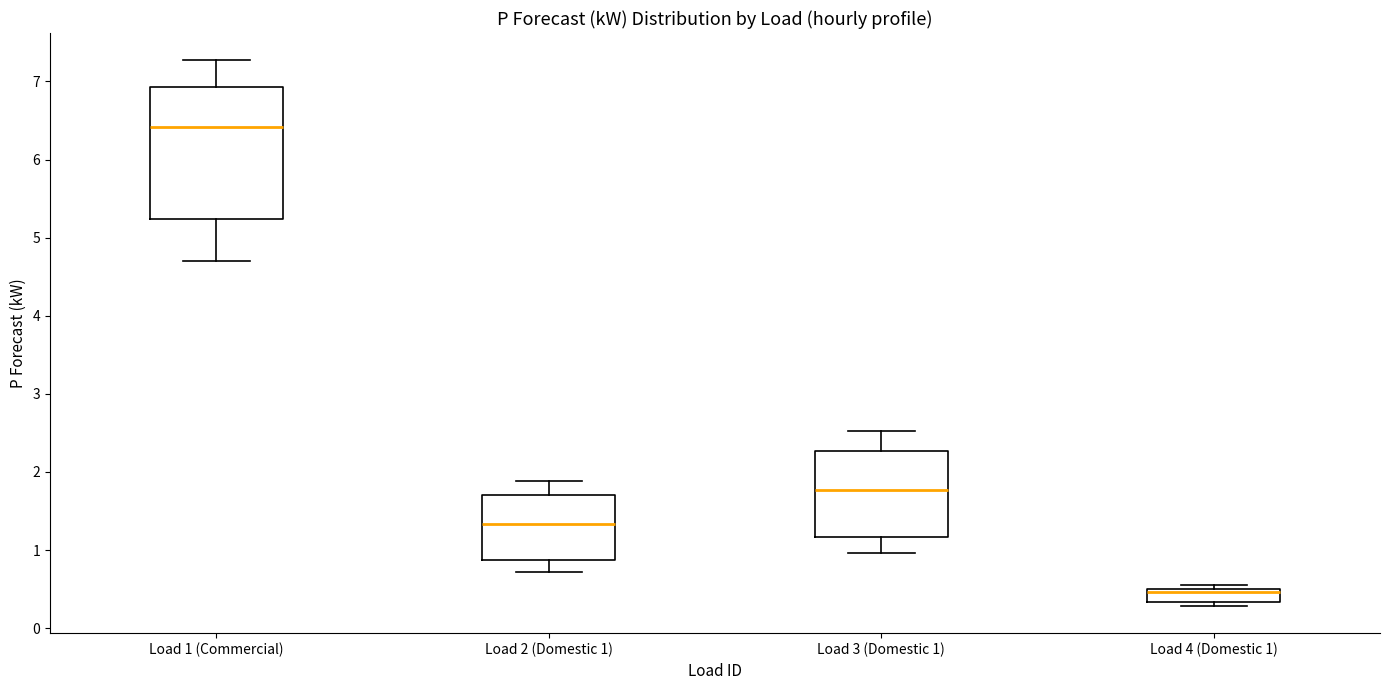

Reading left to right, transcribe this box plot: for each box, give where its median line is, the range the box spans, and where its two whiskers end, as read against the y-axis. The values are not printed on the chart, so give them approximately, as read against the axis.

Load 1 (Commercial): median 6.4, box 5.2 to 6.9, whiskers 4.7 to 7.3
Load 2 (Domestic 1): median 1.3, box 0.9 to 1.7, whiskers 0.7 to 1.9
Load 3 (Domestic 1): median 1.8, box 1.2 to 2.3, whiskers 1.0 to 2.5
Load 4 (Domestic 1): median 0.5 (just below the box's upper edge), box 0.3 to 0.5, whiskers 0.3 (just below the box's lower edge) to 0.6